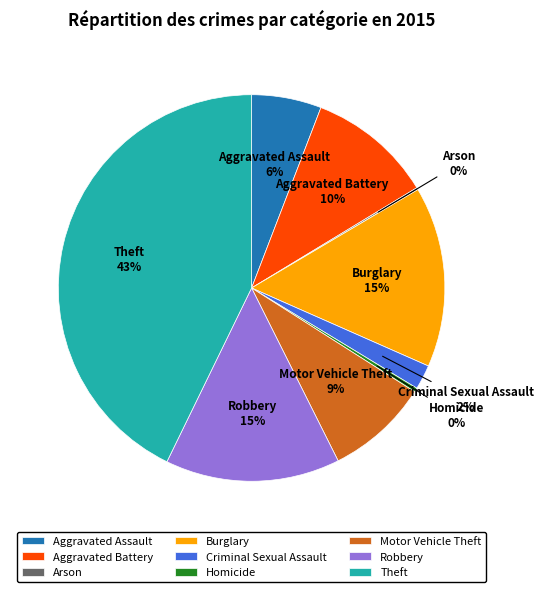

Does Robbery account for over 50% of the chart?

No